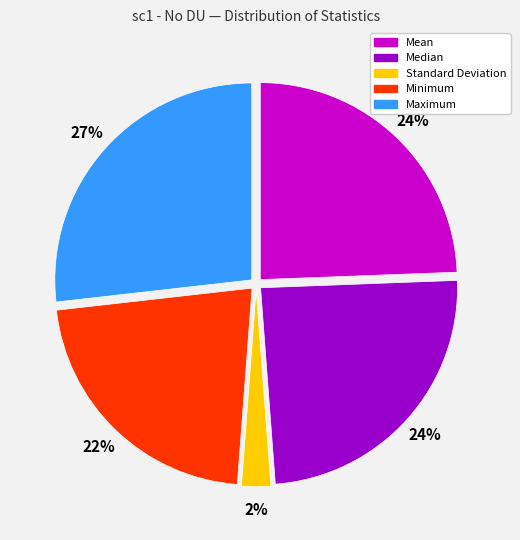

Does Median account for over 50% of the chart?

No